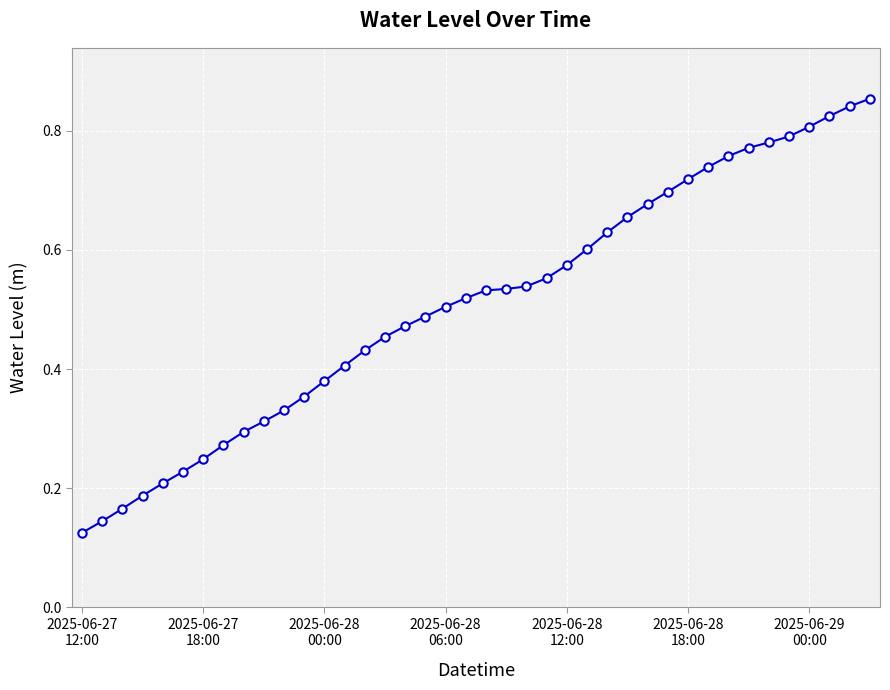

How many values are between 0 and 1?

40